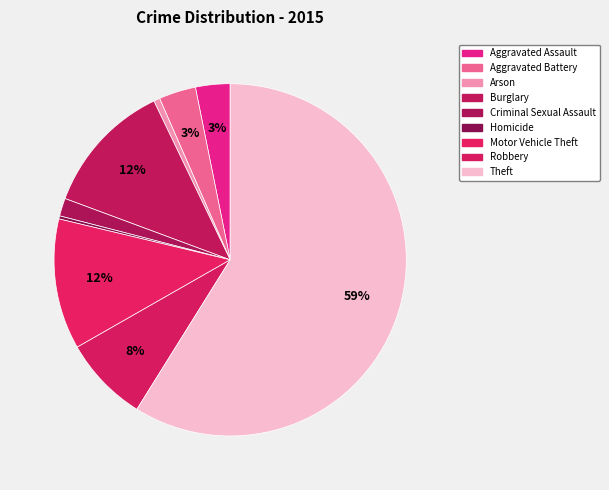

Count the number of slices in the pie.

9